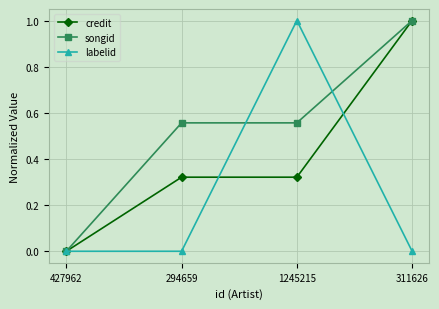

At which category does labelid reach its first local peak?

1245215